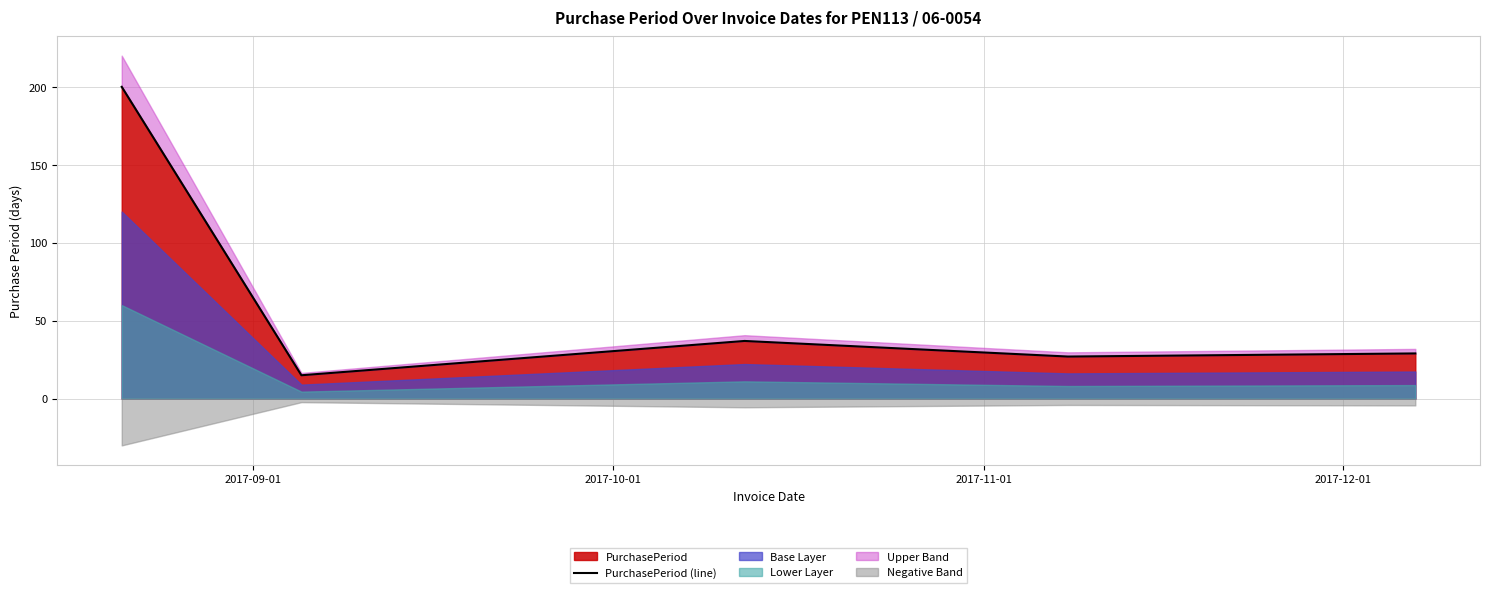

What is the ratio of the value at 2017-09-01 to the value at 2017-11-01?

5.4